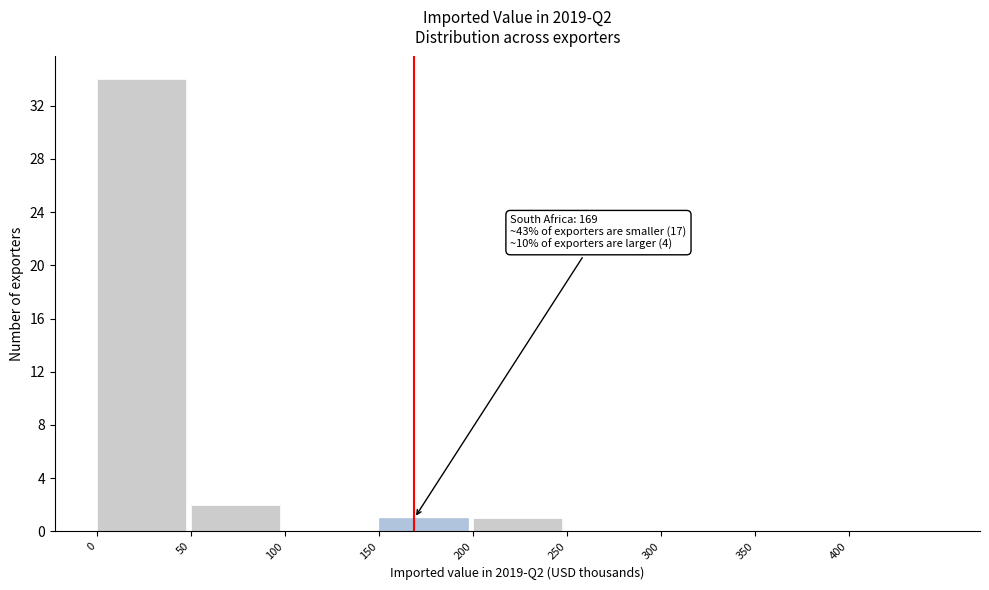

Over which range of the x-axis is the bar tallest?

0 to 50